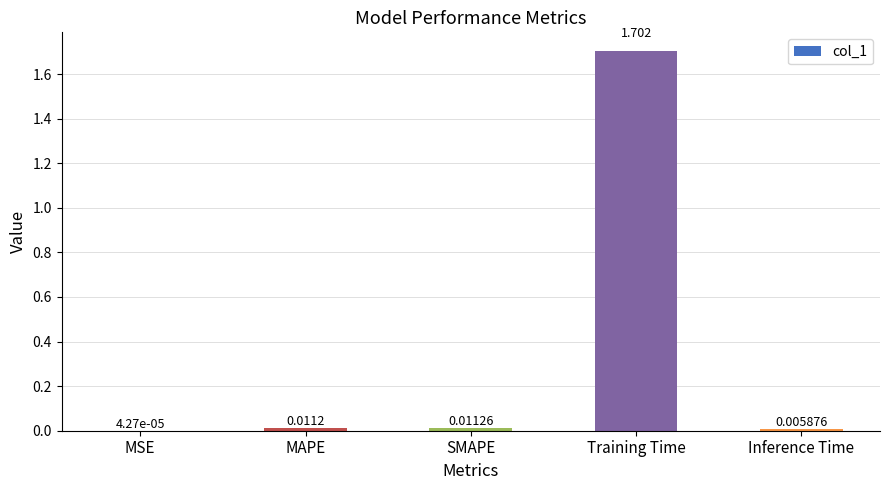

Which label corresponds to the largest value in the chart?

Training Time